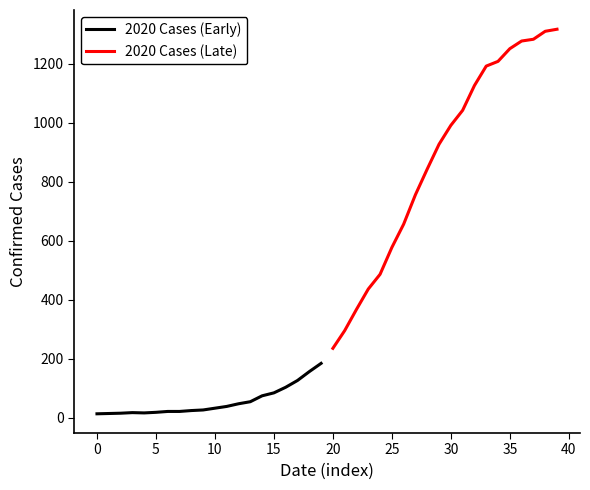

Reading left to right, transcribe all the data shown in this chart.

2020 Cases (Early): 13	14	15	17	16	18	21	21	24	26	32	38	47	54	74	84	103	126	156	184
2020 Cases (Late): 235	295	367	436	486	577	656	756	843	927	991	1042	1126	1192	1208	1251	1277	1283	1310	1317